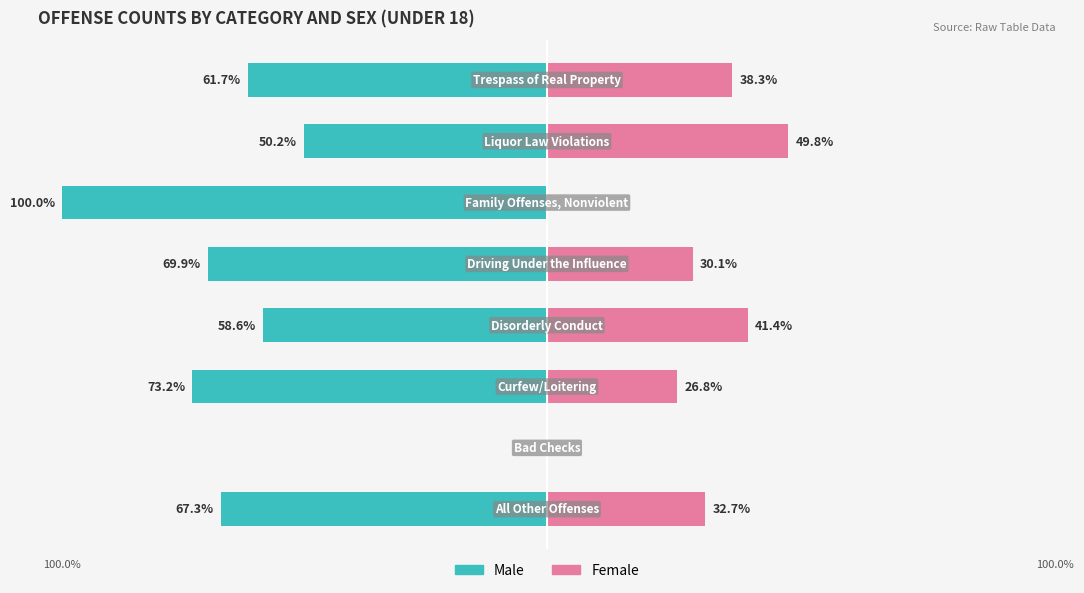

Are the bars horizontal?

Yes